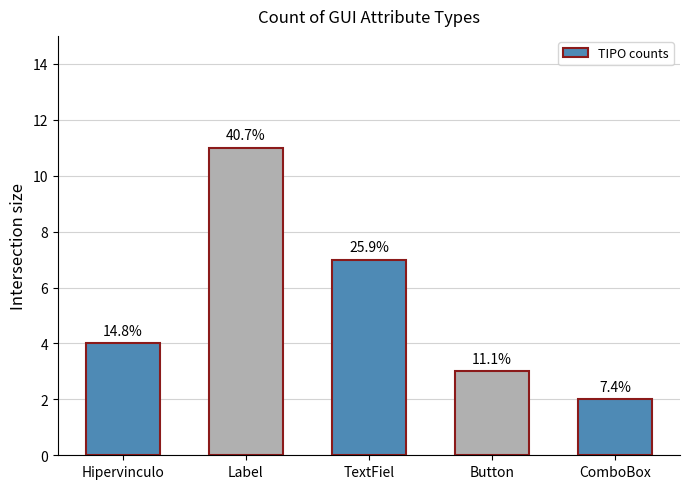

What is the sum of all values?

27